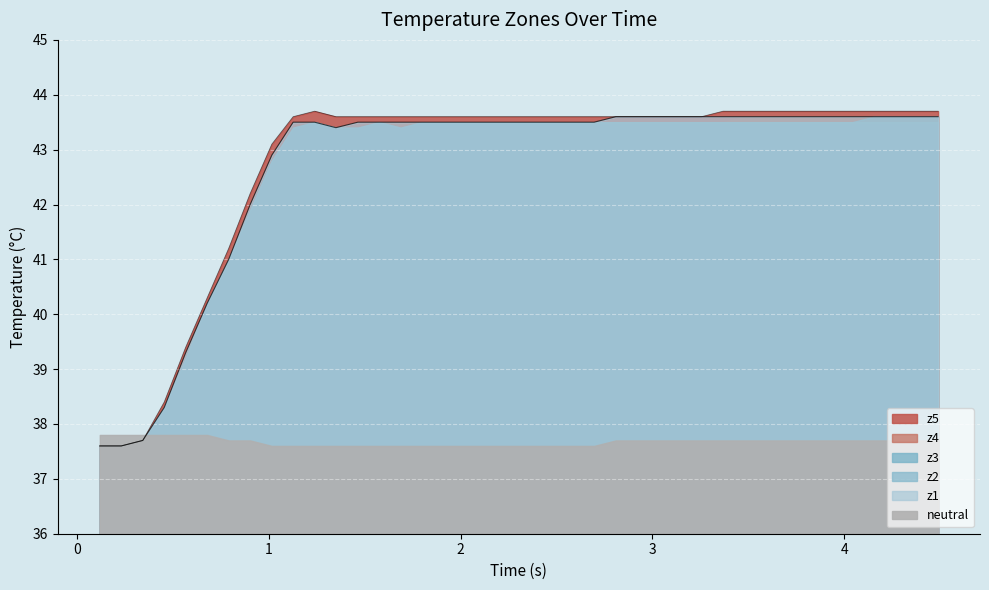

How many values in the z2 series are below 43?

9